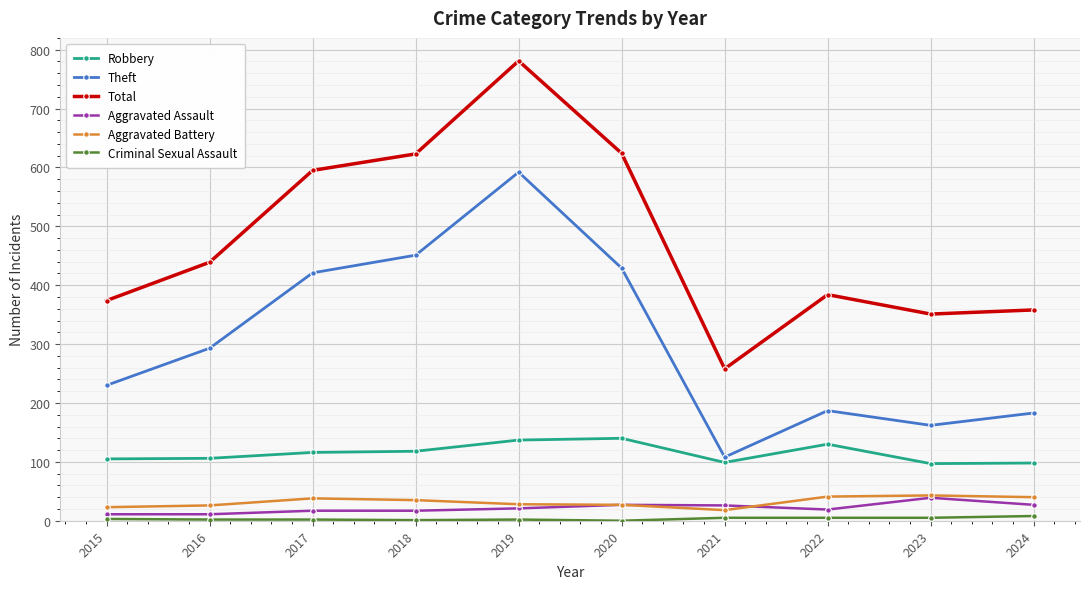

What is the sum of all Aggravated Battery values?

319